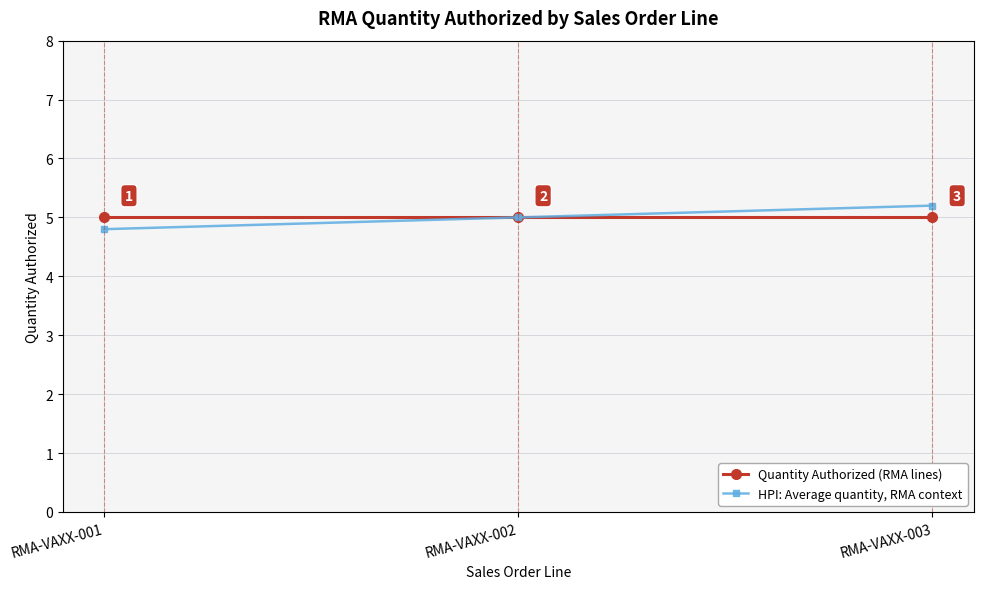

What is the total value across all series at RMA-VAXX-003?

10.2